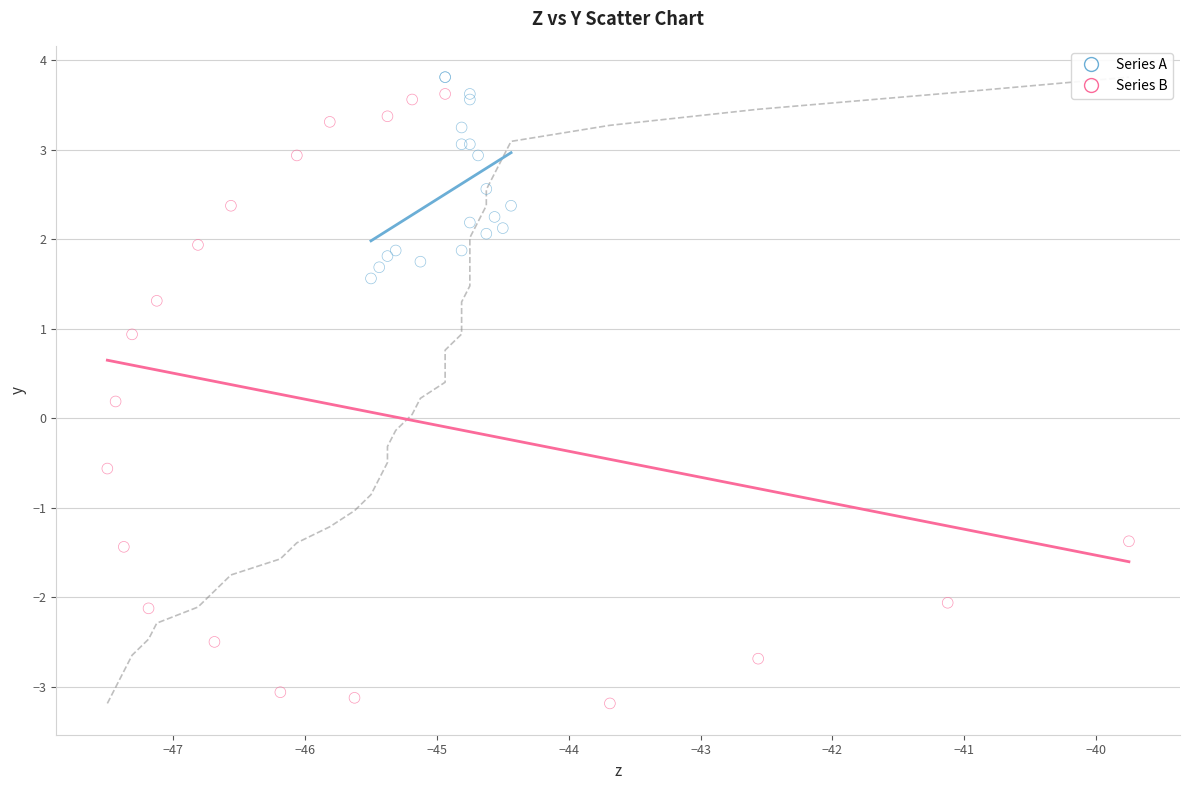

Which series reaches the minimum Y coordinate?

Series B